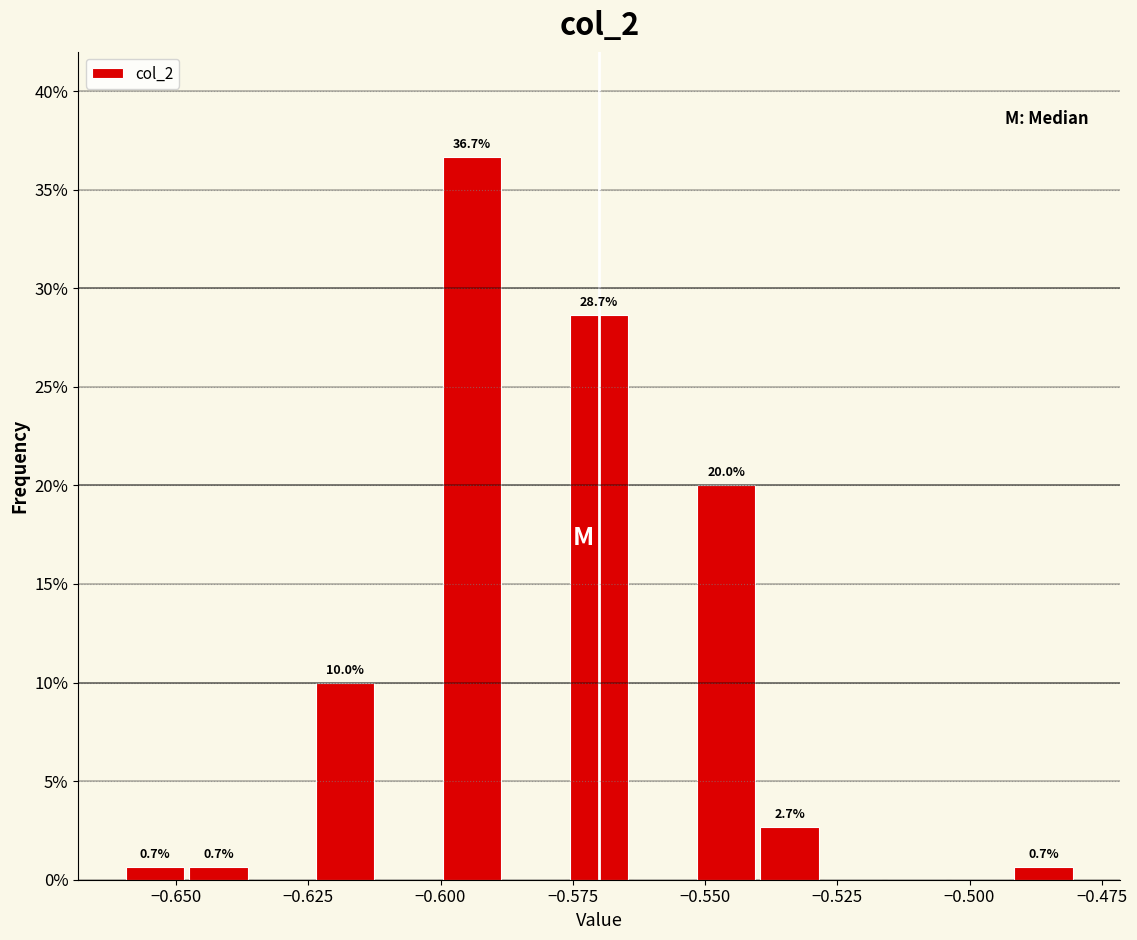

Around what value on the x-axis is the tallest bar? Give the approximate position of its centre, as read against the axis.

-0.595